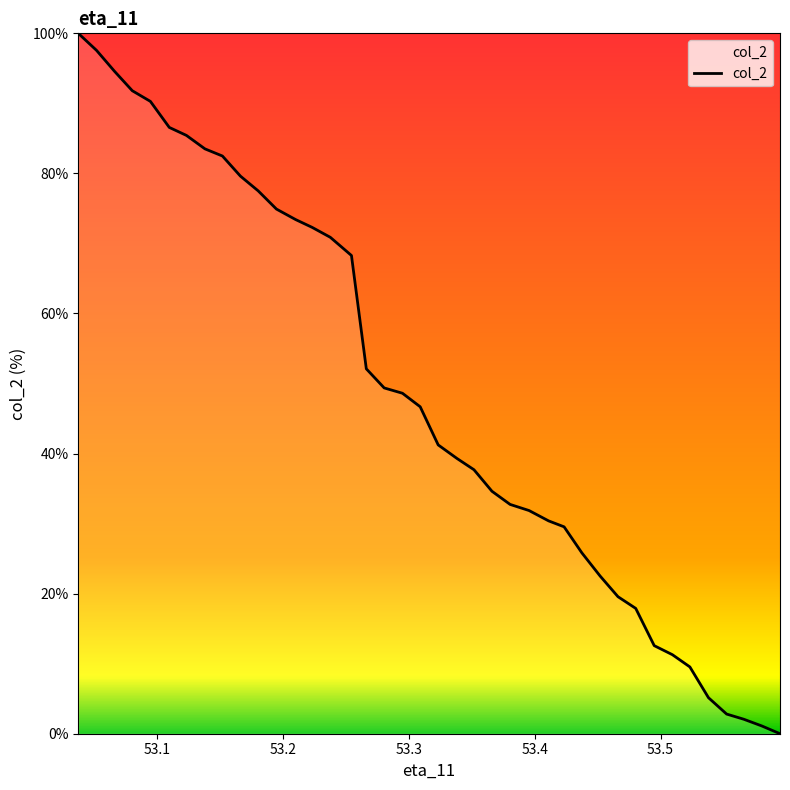

What is the greatest value displayed?

100.0